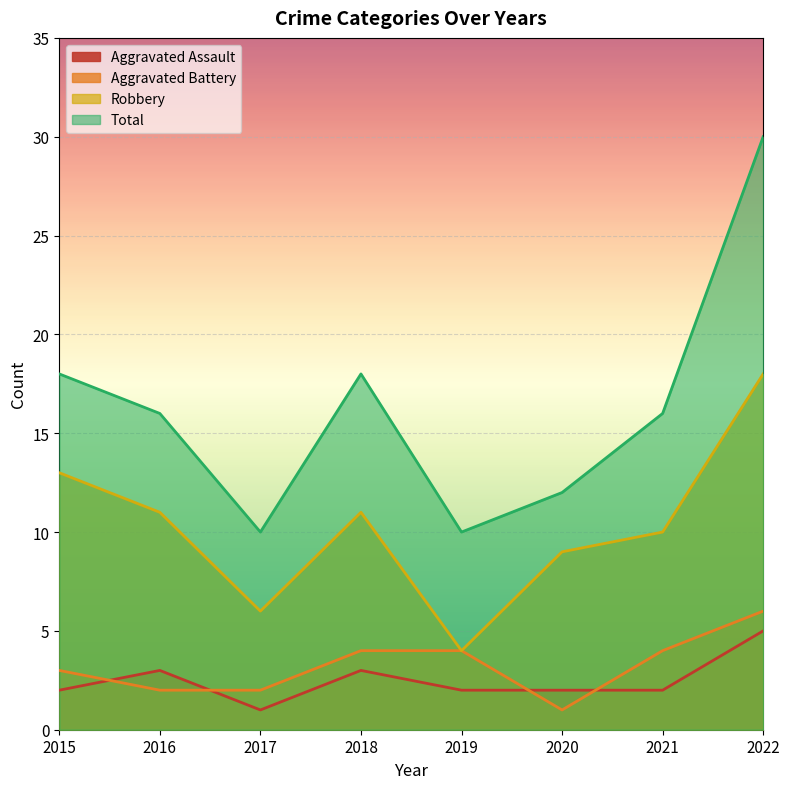

Between which two adjacent categories do Aggravated Battery and Aggravated Assault first intersect?

2015 and 2016